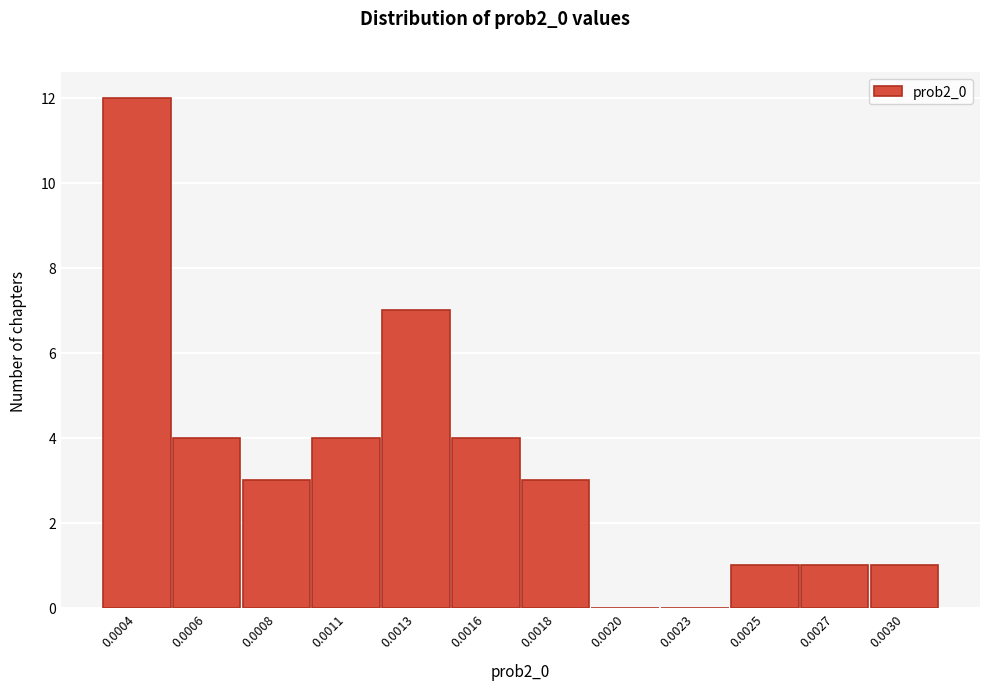

Reading right to left, transcribe all the data shown in this chart.

0.0030=1	0.0027=1	0.0025=1	0.0023=0	0.0020=0	0.0018=3	0.0016=4	0.0013=7	0.0011=4	0.0008=3	0.0006=4	0.0004=12